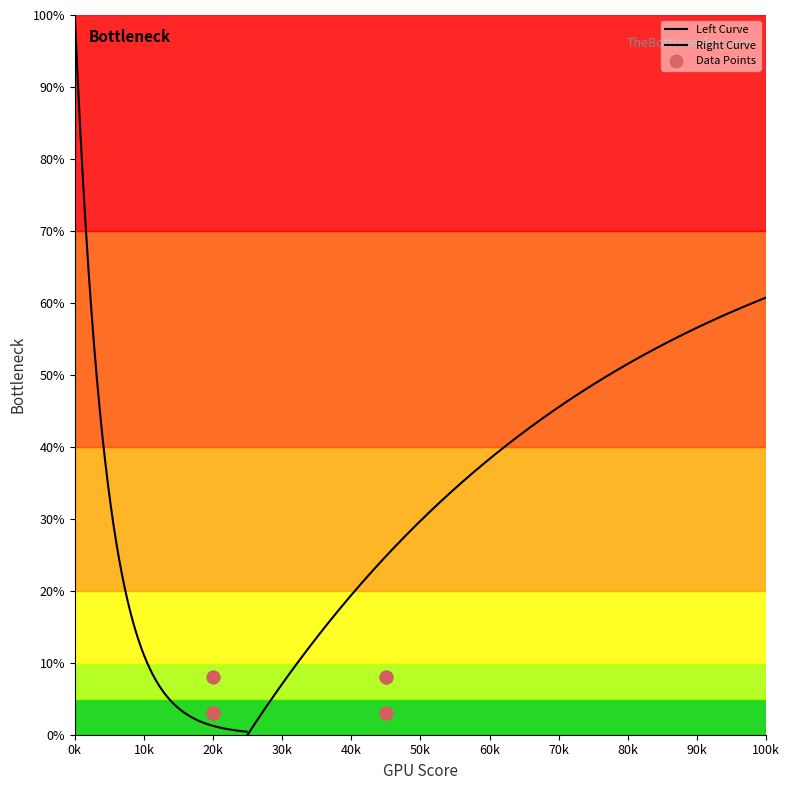

Between 1 and 0, which is larger?

1